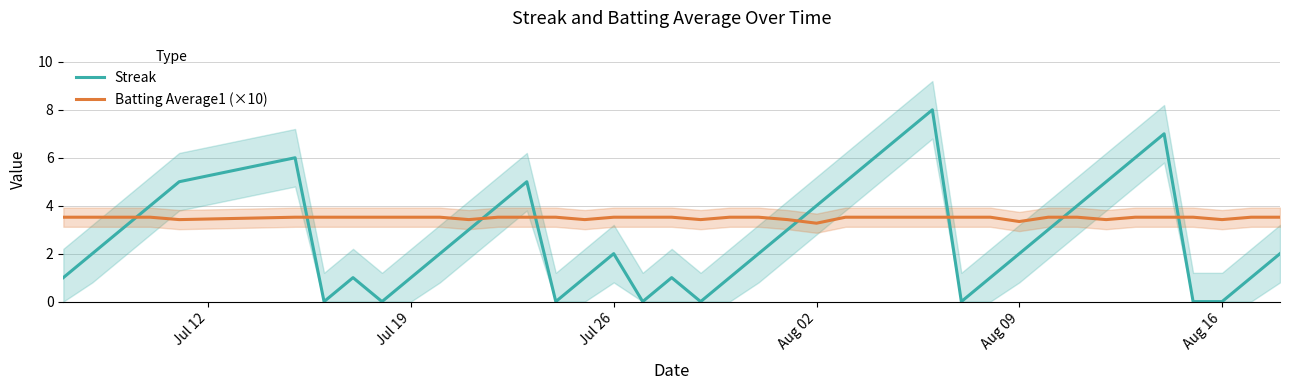

Does the chart display data point markers on the line(s)?

No